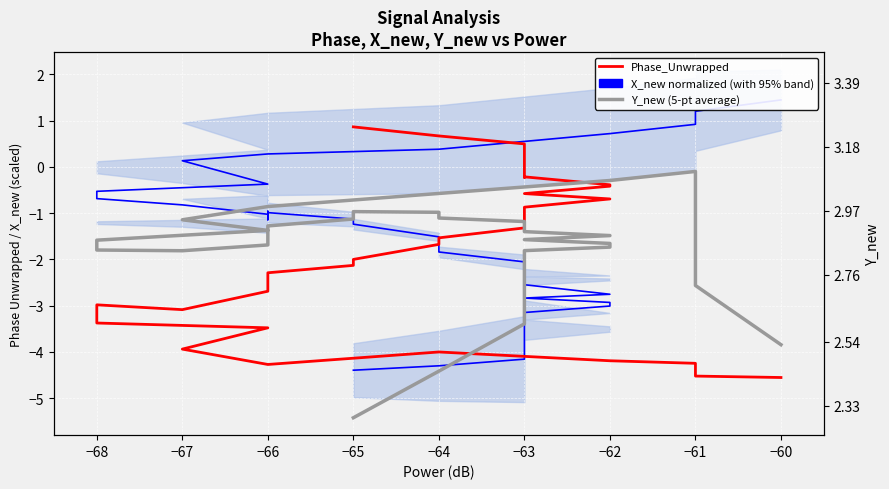

What is the average value of the X_new (normalized) series?

-1.8